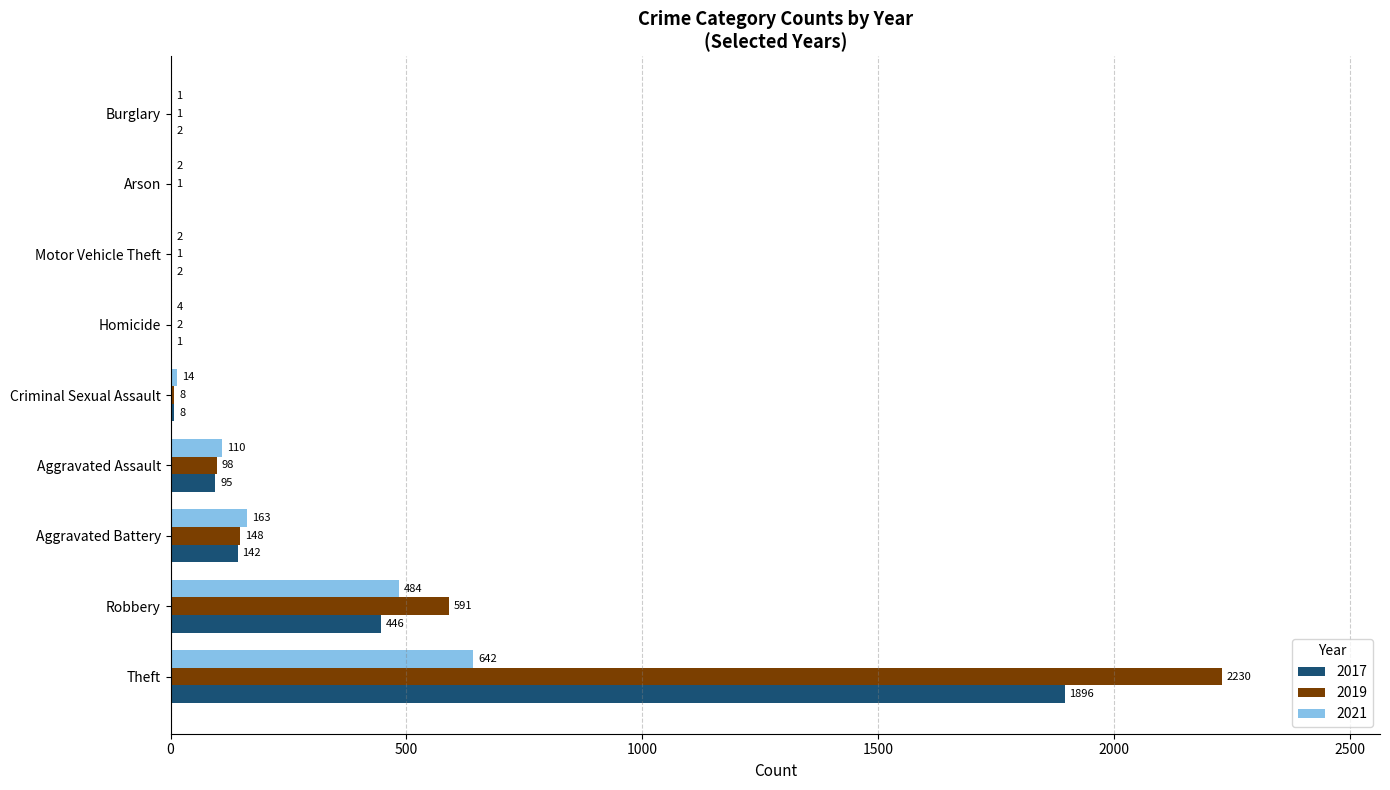

What is the maximum value for 2021?

642